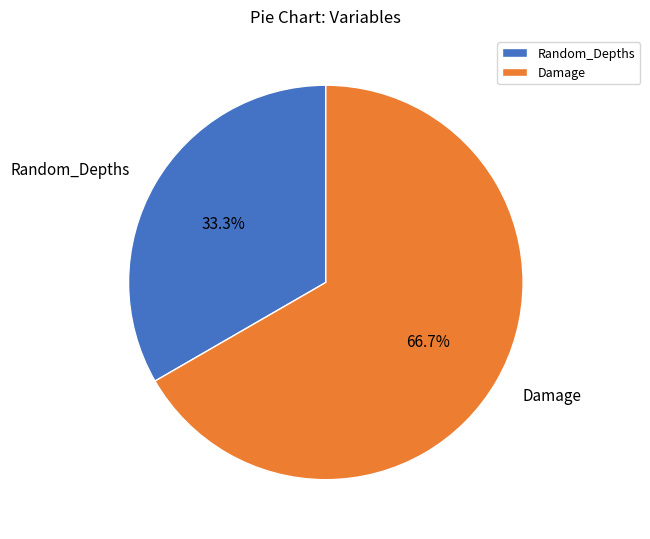

Approximately how many times larger is the value at Damage compared to Random_Depths?

2.0